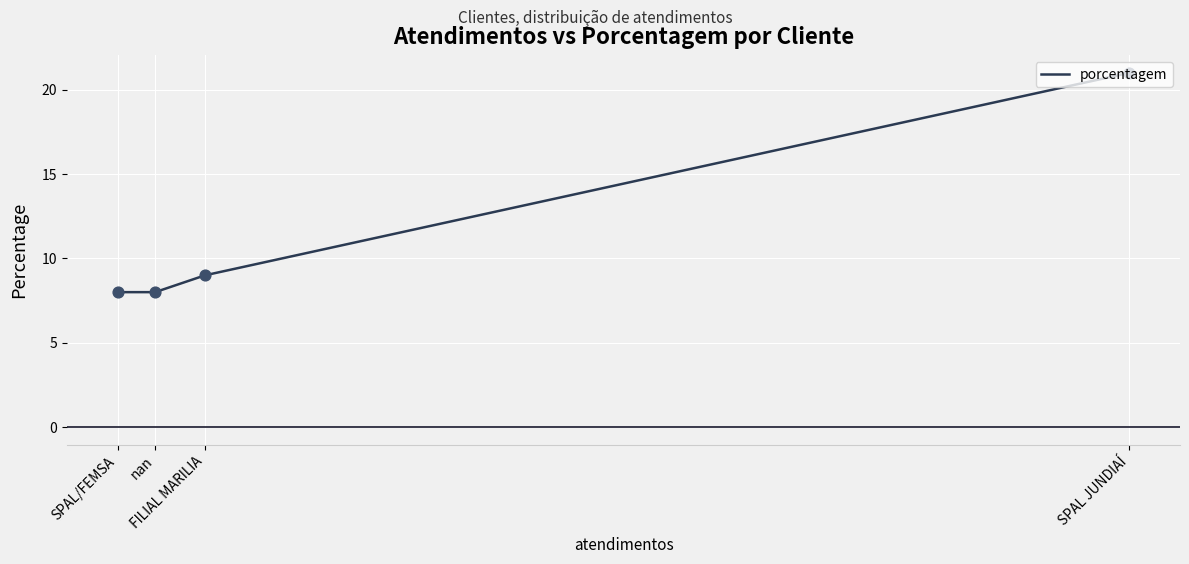

What is the change in value from SPAL JUNDIAÍ to SPAL/FEMSA?

-13